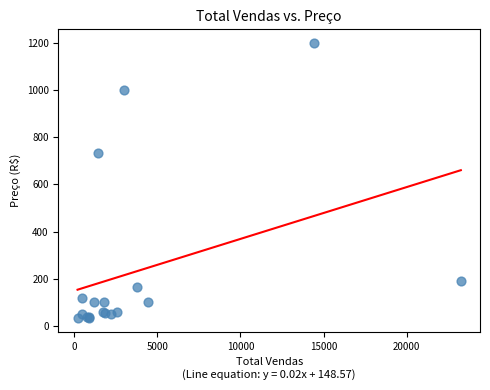

What Y value in the scatter plot is closest to 615?

733.9